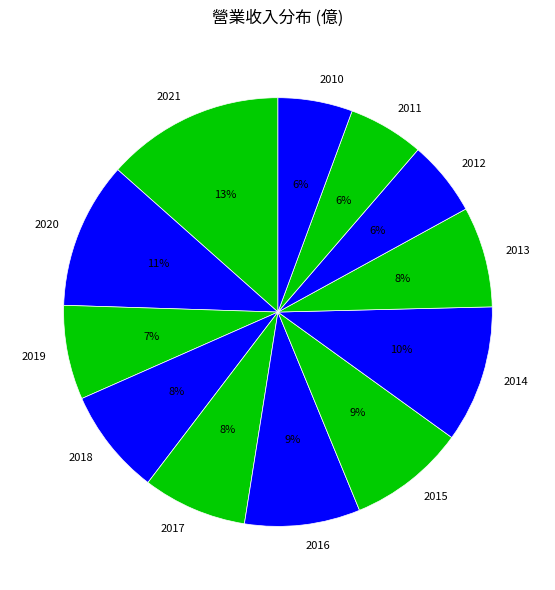

Between 2013 and 2015, which is larger?

2015